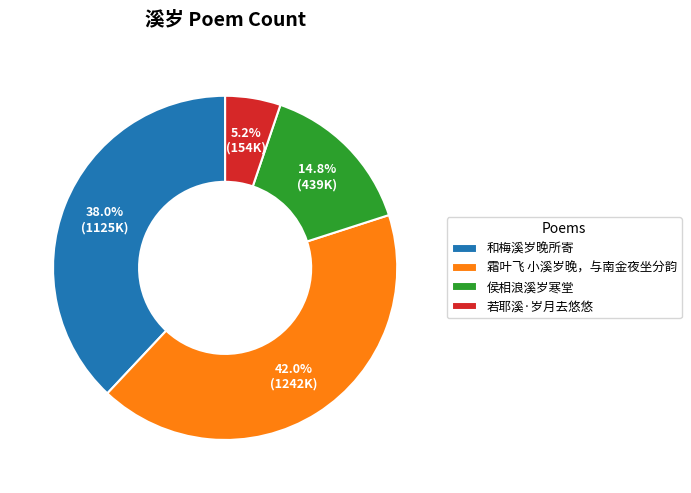

Does any single category account for the majority?

No